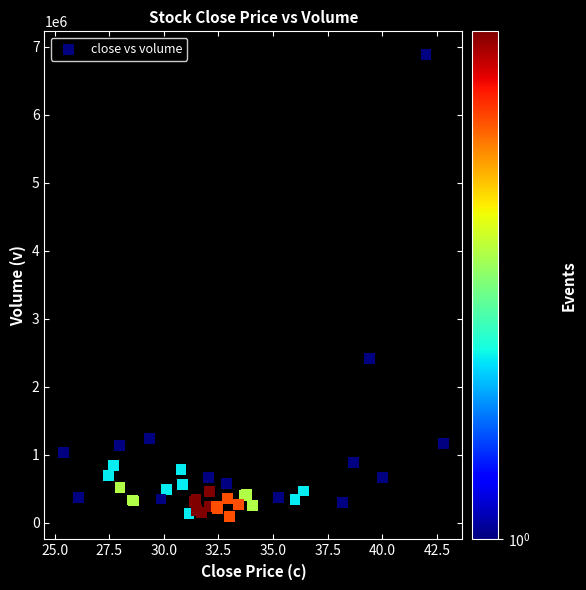

What Y value in the scatter plot is closest to 3491000?

2418800